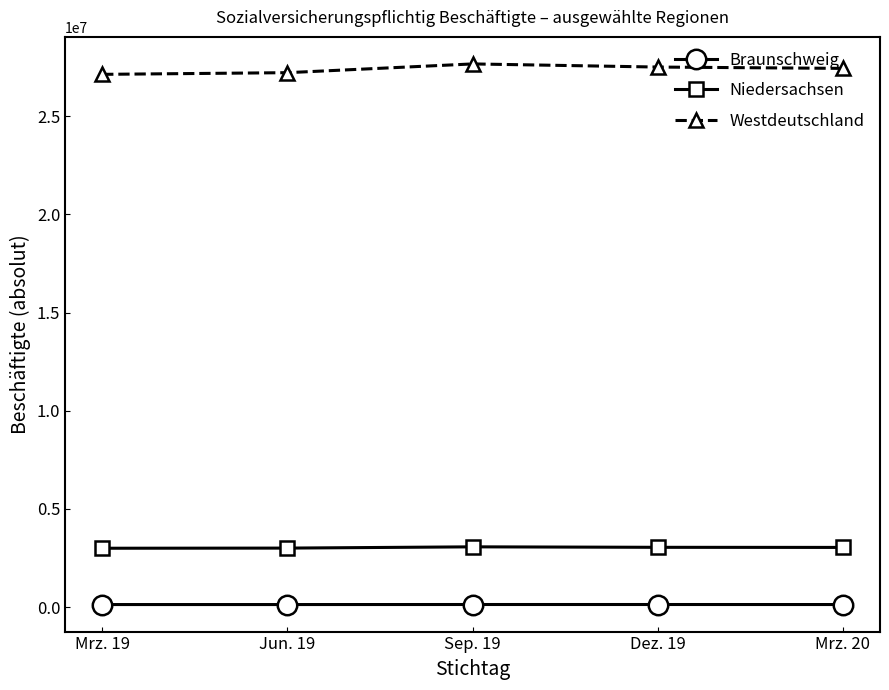

True or false: Braunschweig and Niedersachsen cross at least once.

False